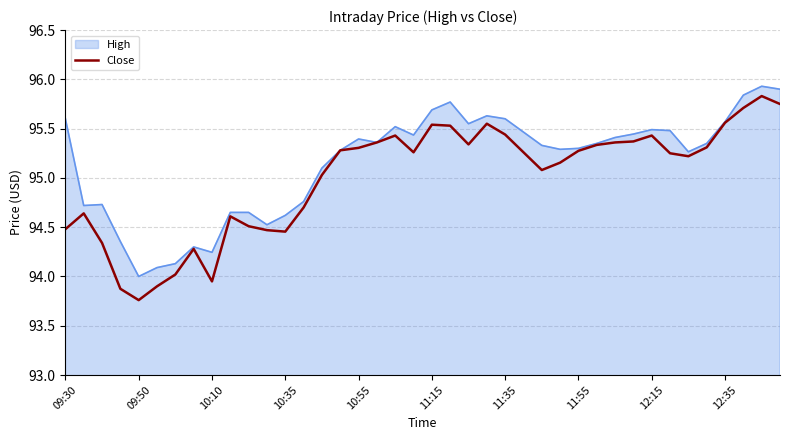

What is the greatest value displayed?

95.9